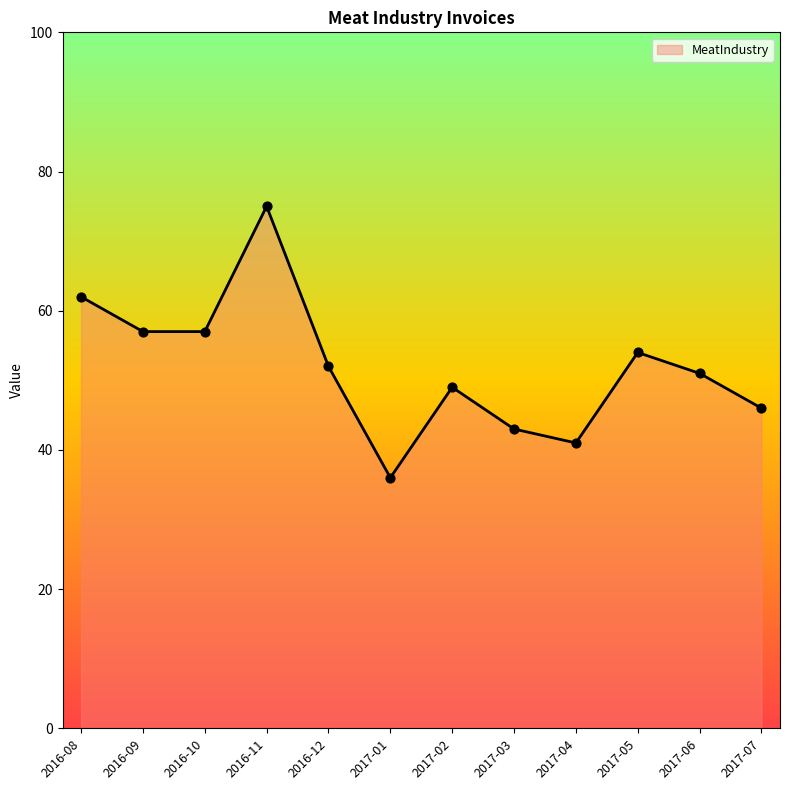

What is the change in value from 2016-10 to 2017-01?

-21